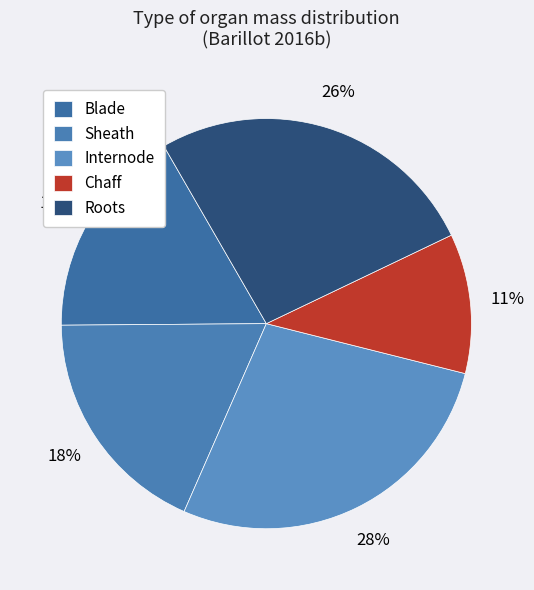

To the nearest percent, what is the average slice percentage?

20%